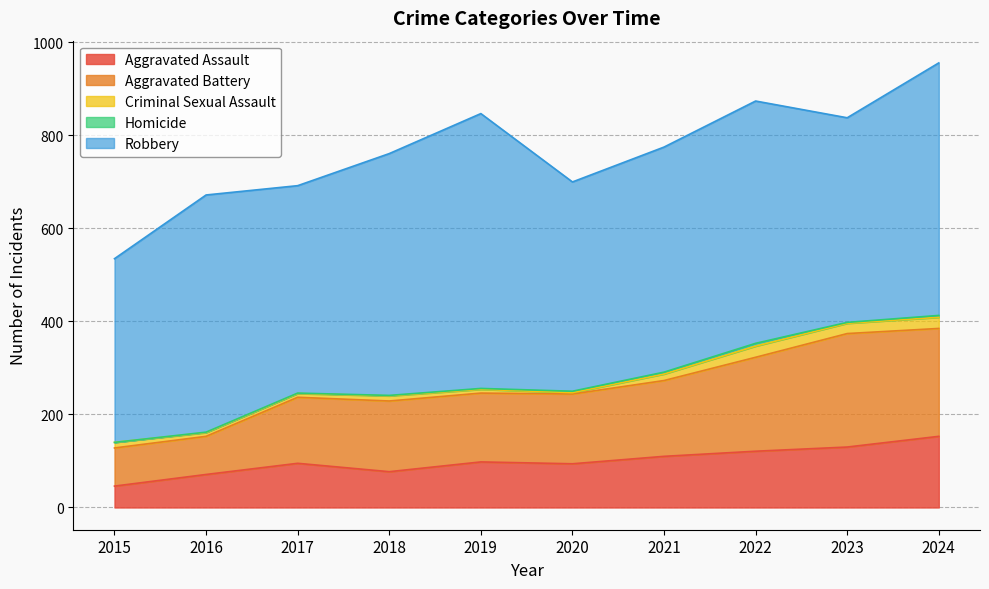

What is the difference between the highest and lowest values at 2023?

438